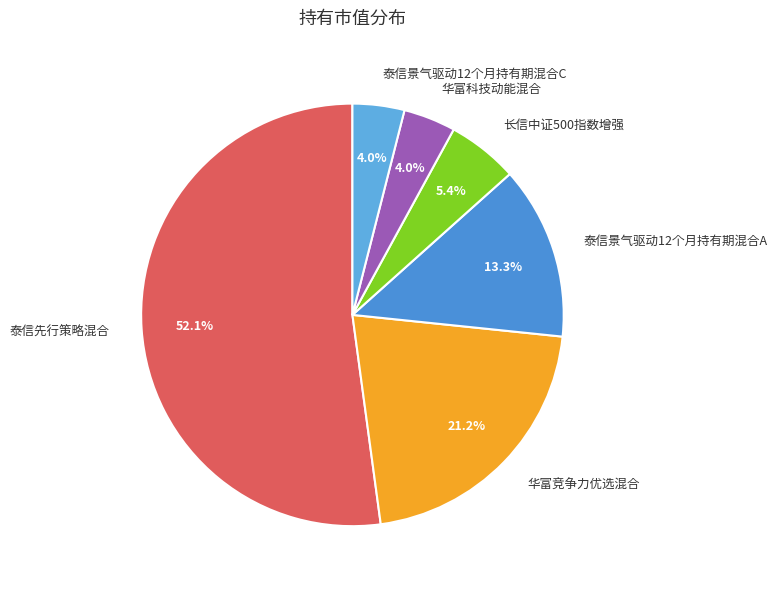

What percentage is the 泰信景气驱动12个月持有期混合C slice, to the nearest percent?

4%